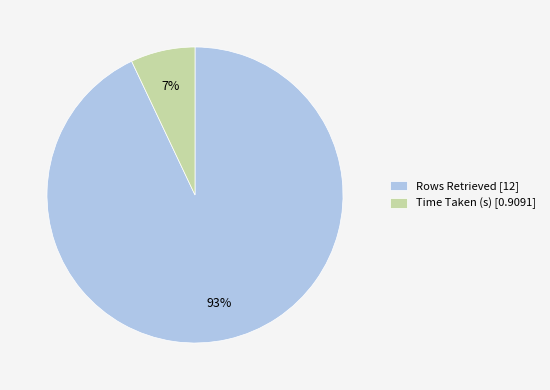

To the nearest percent, what portion does Rows Retrieved represent?

93%